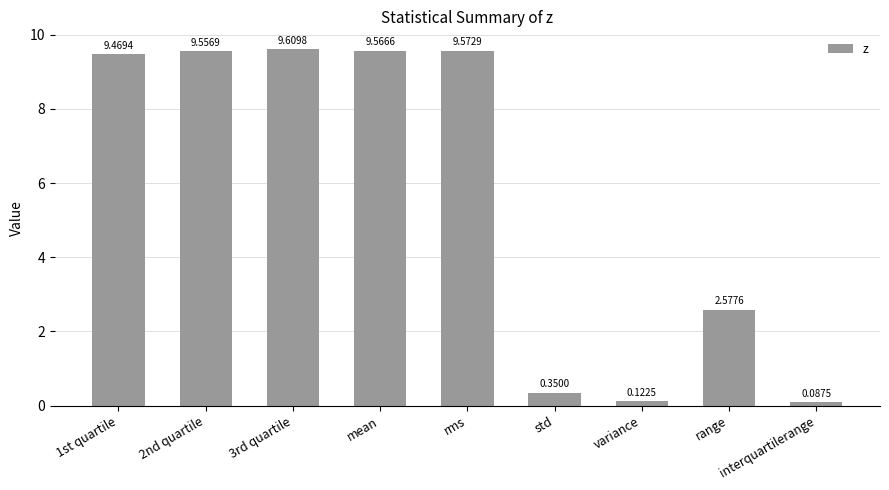

What is the label of the 3rd bar from the left?

3rd quartile